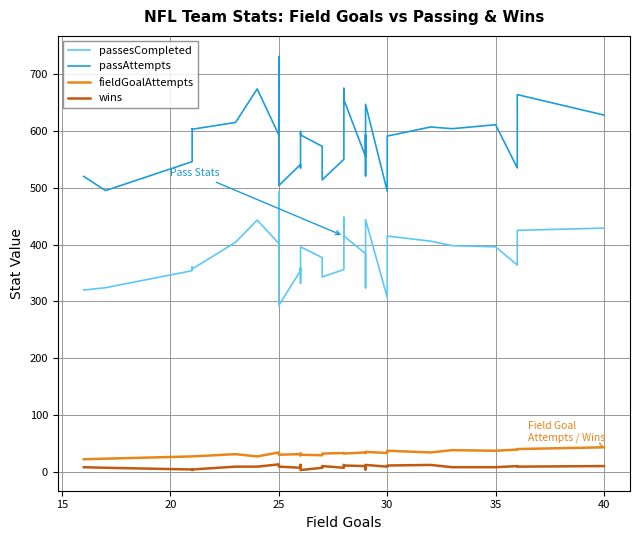

True or false: fieldGoalAttempts and wins intersect in this chart.

False